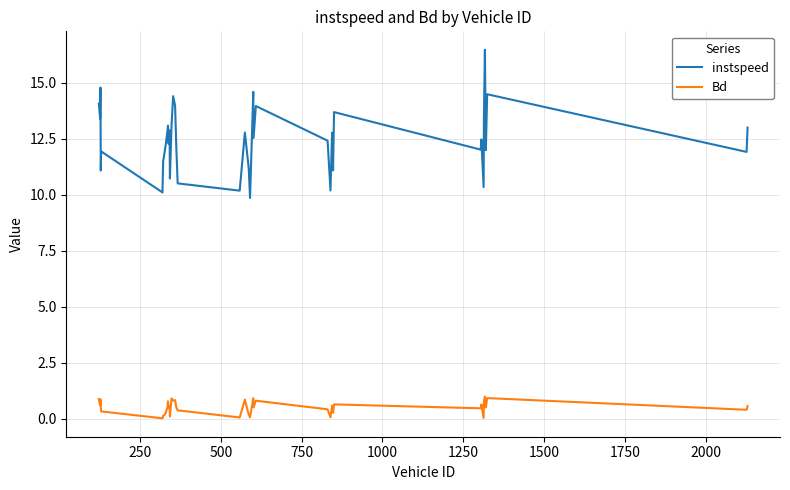

Which series has the largest total across all categories?

instspeed